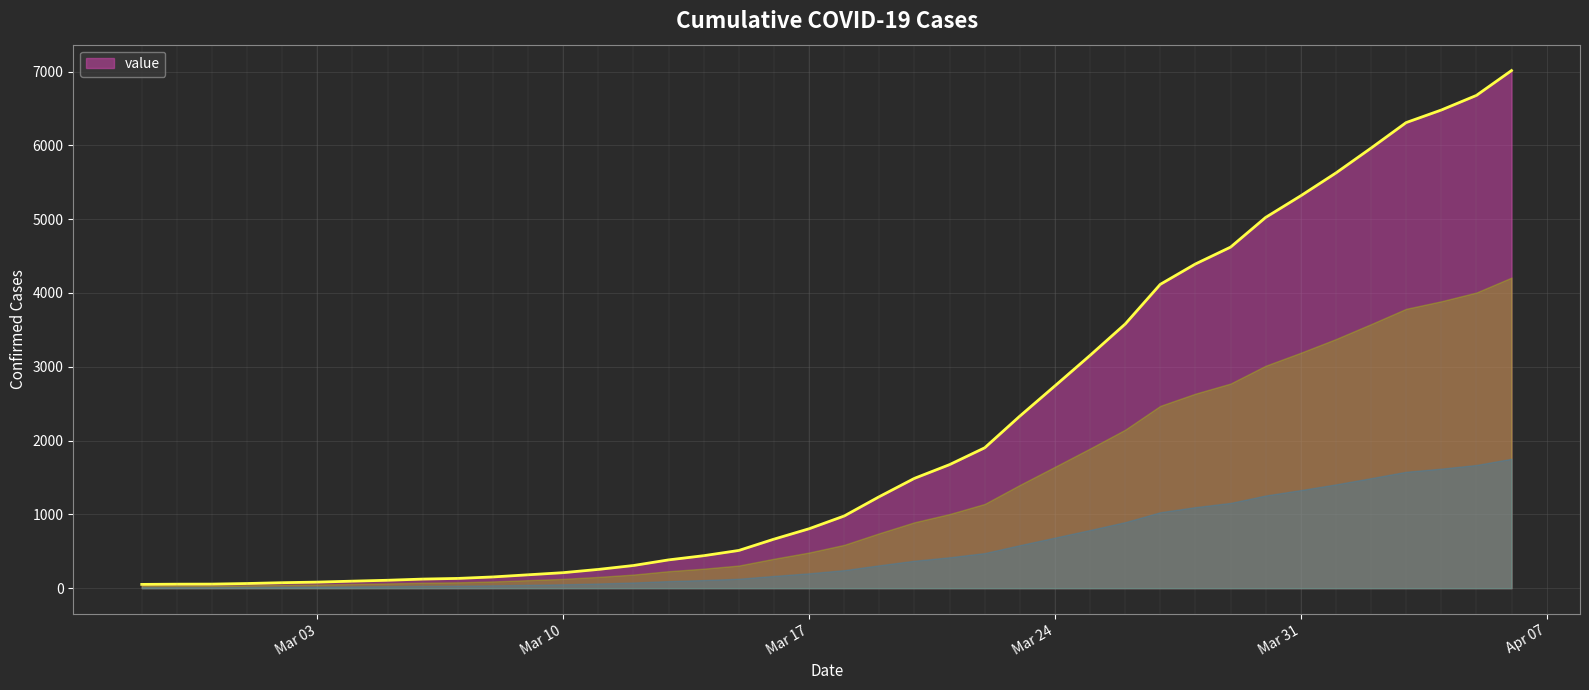

What is the maximum value shown in the chart?

7014